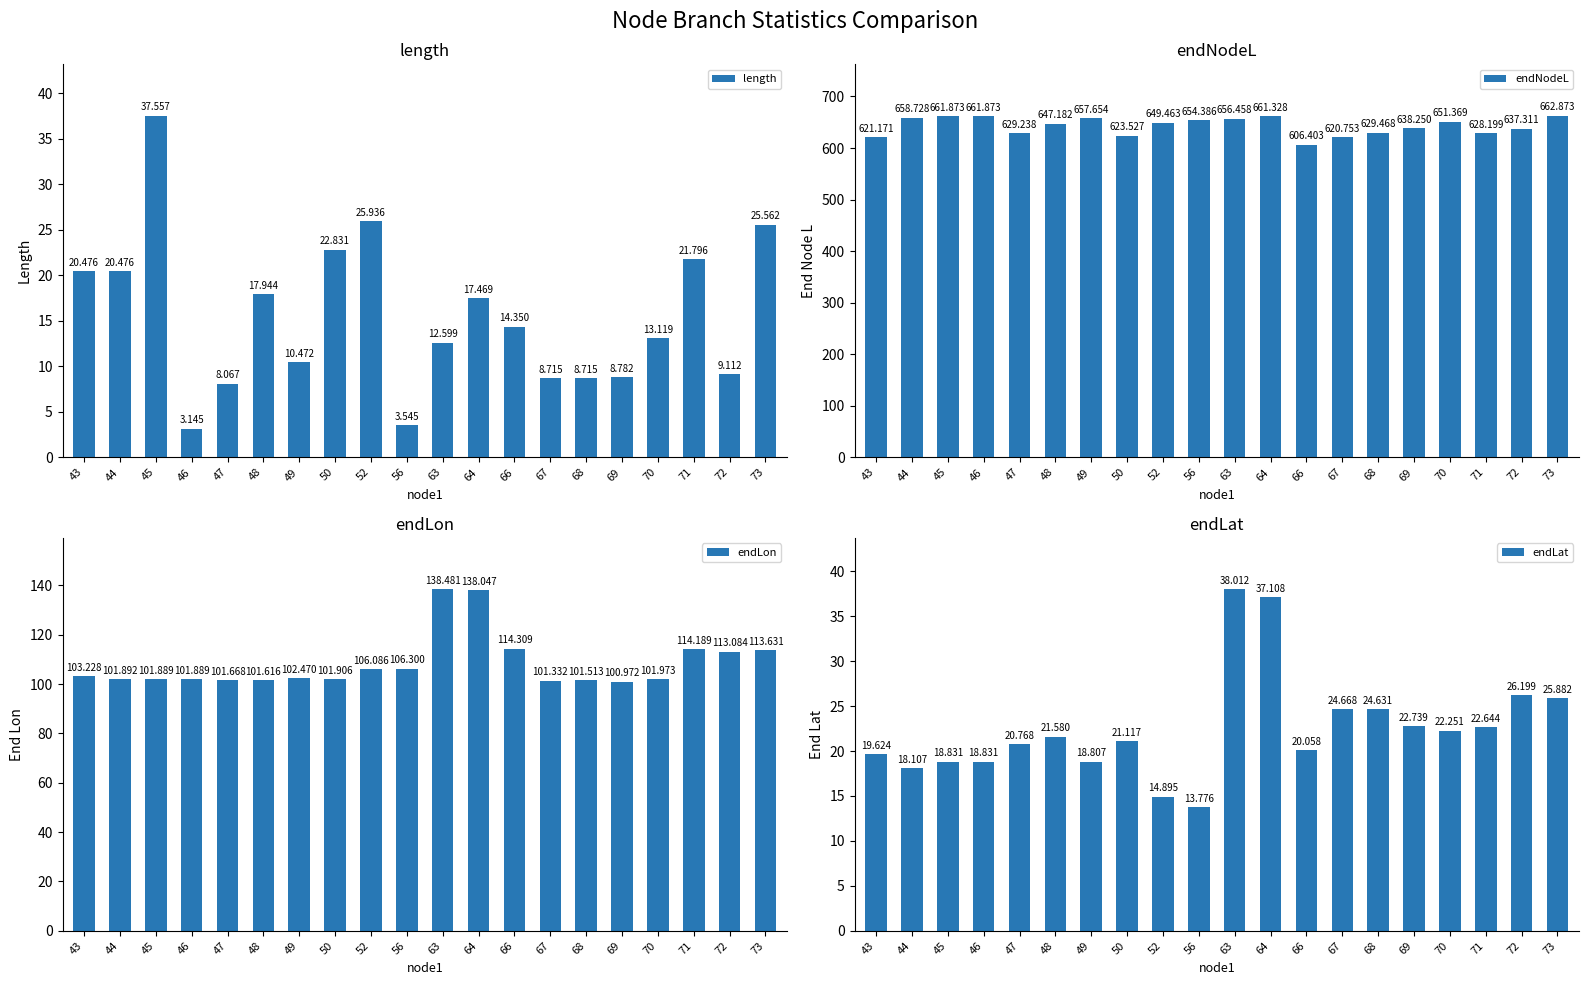

What is the value of the endLon bar at the 16th from the left?

101.0